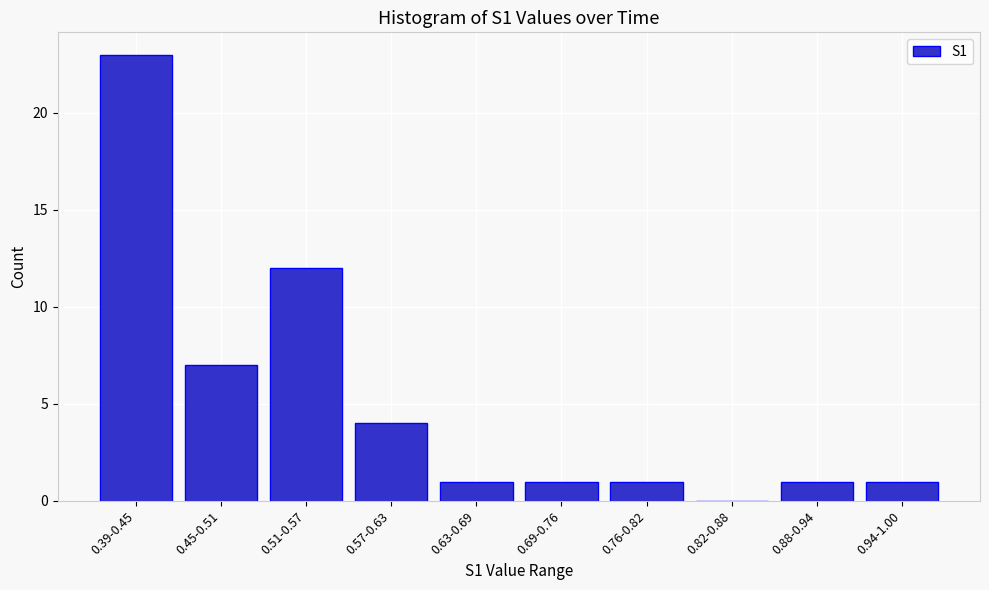

Reading left to right, extract all data points from this chart.

0.39-0.45=23	0.45-0.51=7	0.51-0.57=12	0.57-0.63=4	0.63-0.69=1	0.69-0.76=1	0.76-0.82=1	0.82-0.88=0	0.88-0.94=1	0.94-1.00=1